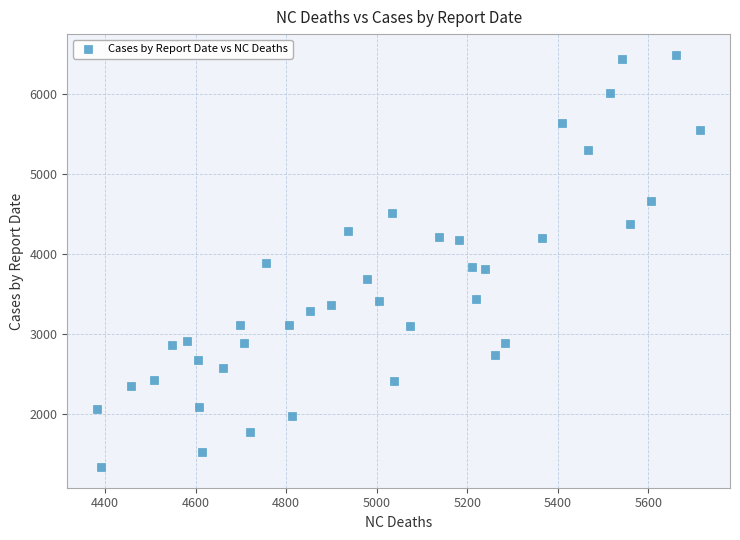

What is the range of X values (max minus min)?

1331